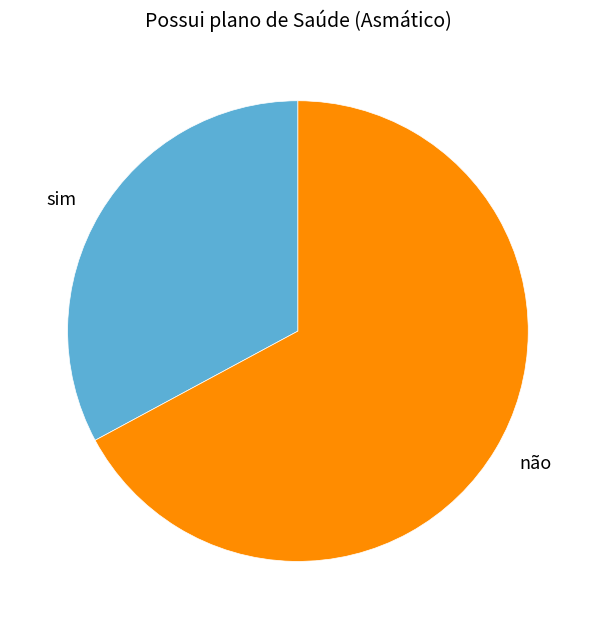

How many slices are in this pie chart?

2